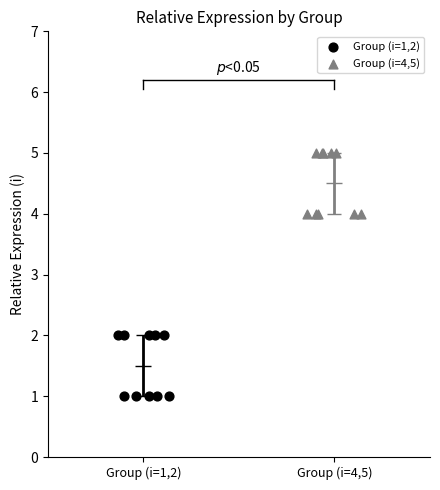

What are all the series names shown in the legend?

Group (i=1,2), Group (i=4,5)